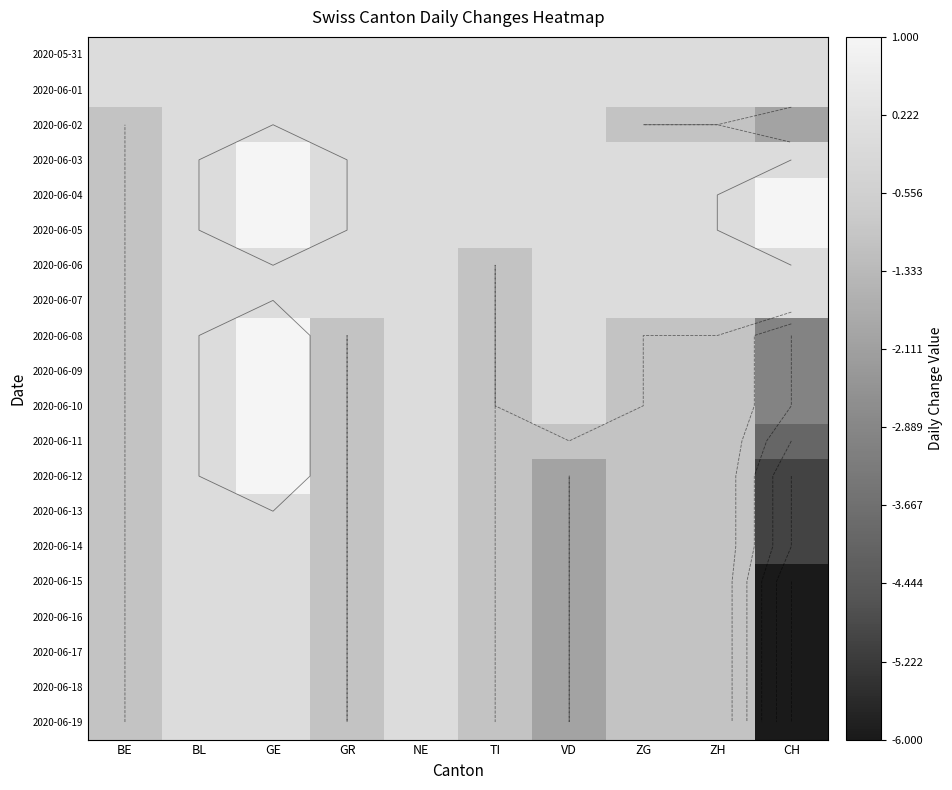

Rank the categories by 2020-06-19 value from lowest to highest.

CH, VD, BE, GR, TI, ZG, ZH, BL, GE, NE